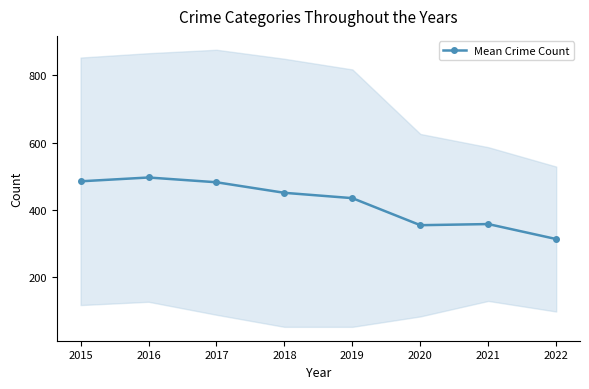

Between 2021 and 2022, which is larger?

2021